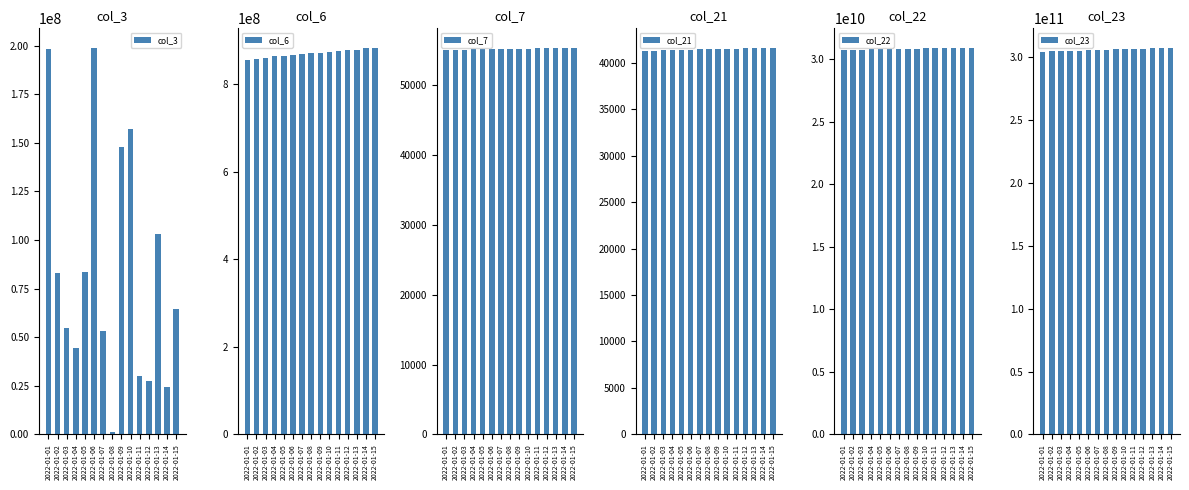

What is the sum of all col_21 values?

621778